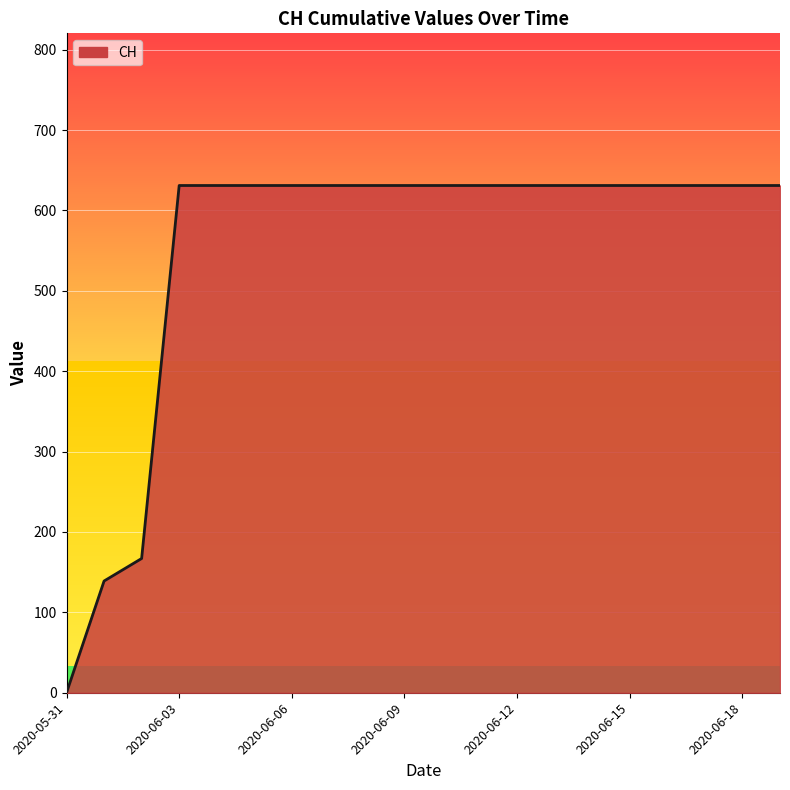

What is the difference between the maximum and minimum values?

631